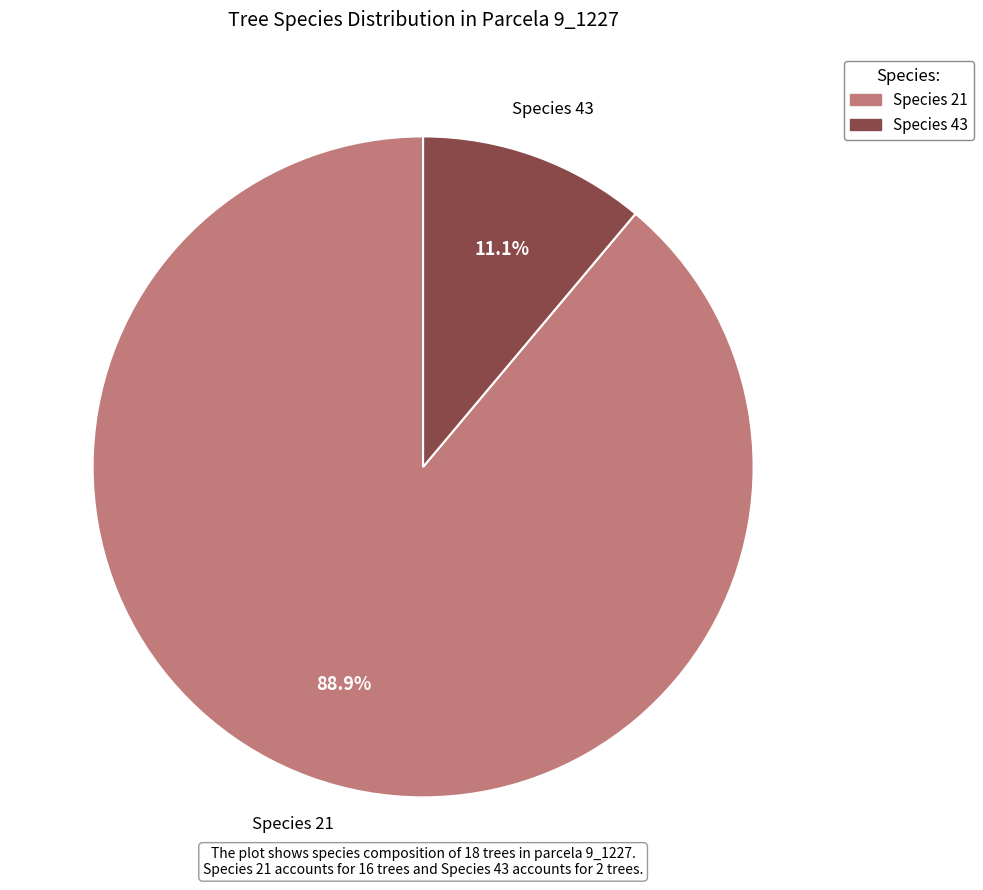

Is there any slice that represents more than half of the pie?

Yes